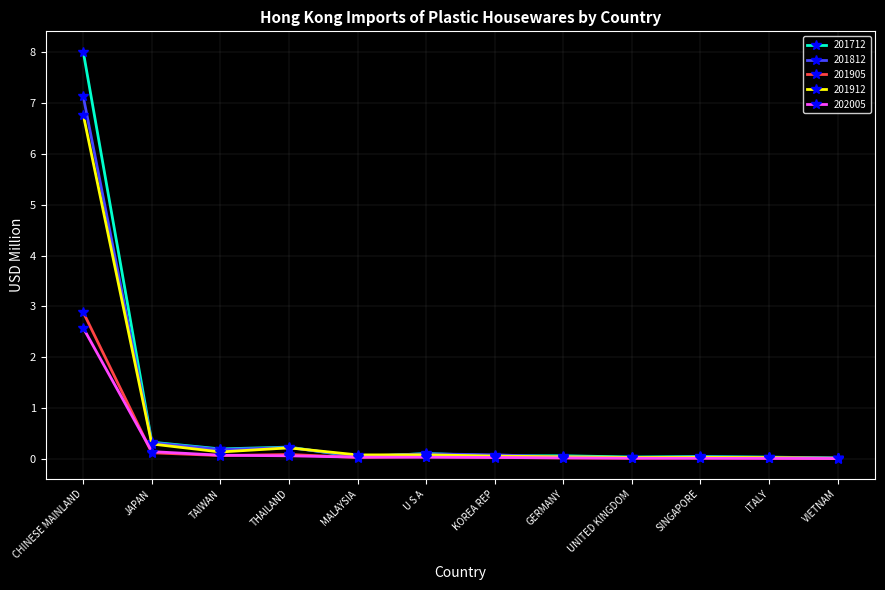

Is it true that 201912 equals 0.3 at JAPAN?

True